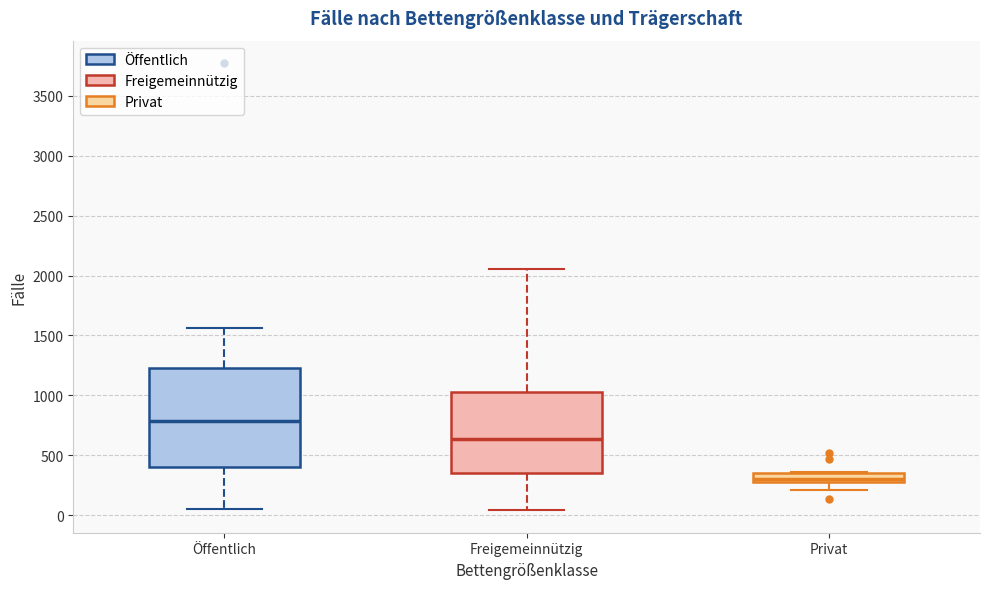

Where is the lower edge of the box for Freigemeinnützig on the y-axis? The values are not printed on the chart, so give them approximately, as read against the axis.

350